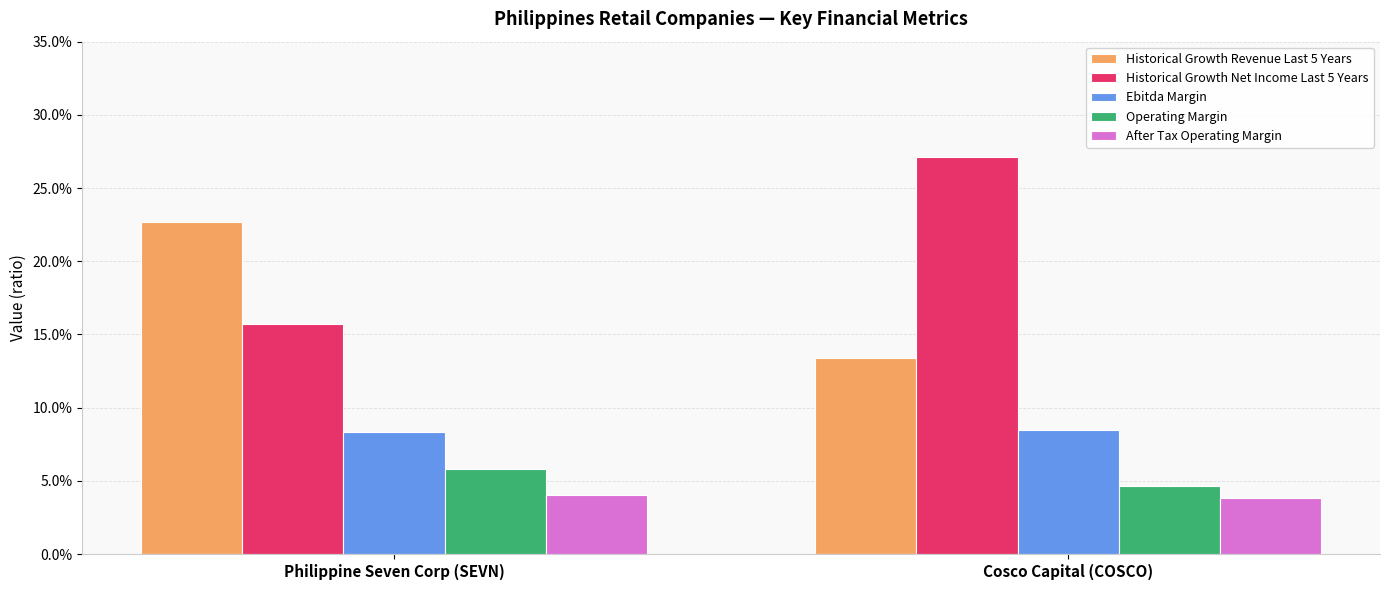

What are all the series names shown in the legend?

Historical Growth Revenue Last 5 Years, Historical Growth Net Income Last 5 Years, Ebitda Margin, Operating Margin, After Tax Operating Margin